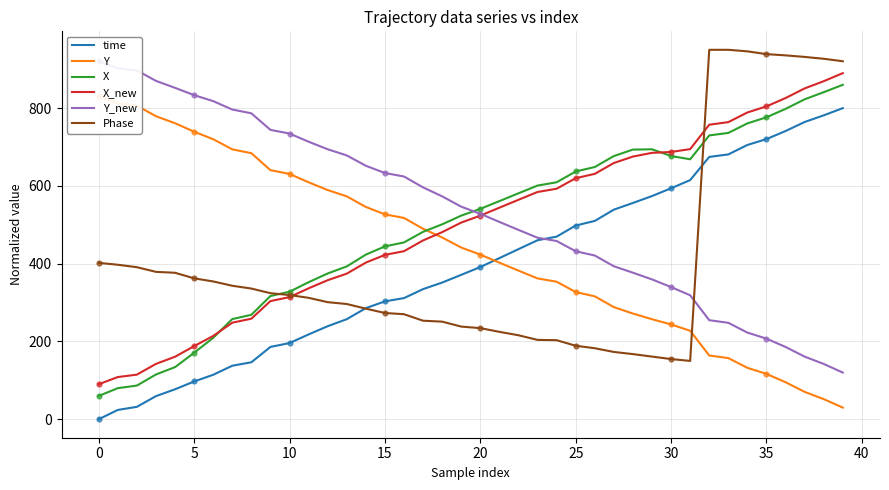

What is the total value across all series at 28?

2741.2